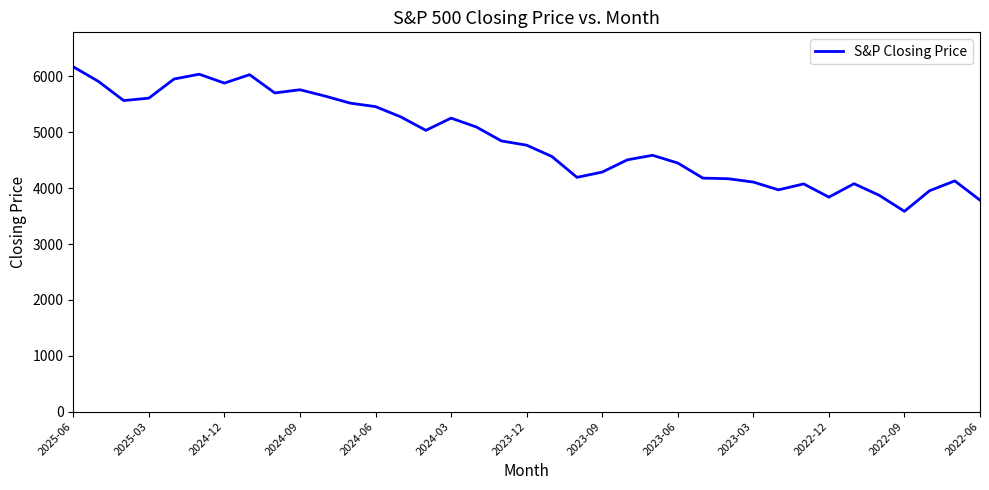

What is the greatest value displayed?

6173.1